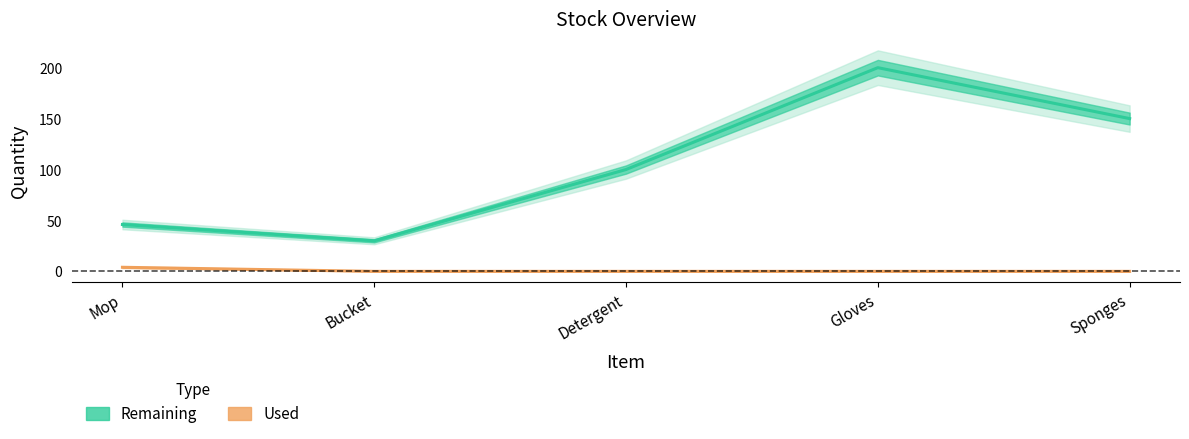

True or false: Used and Remaining cross at least once.

False